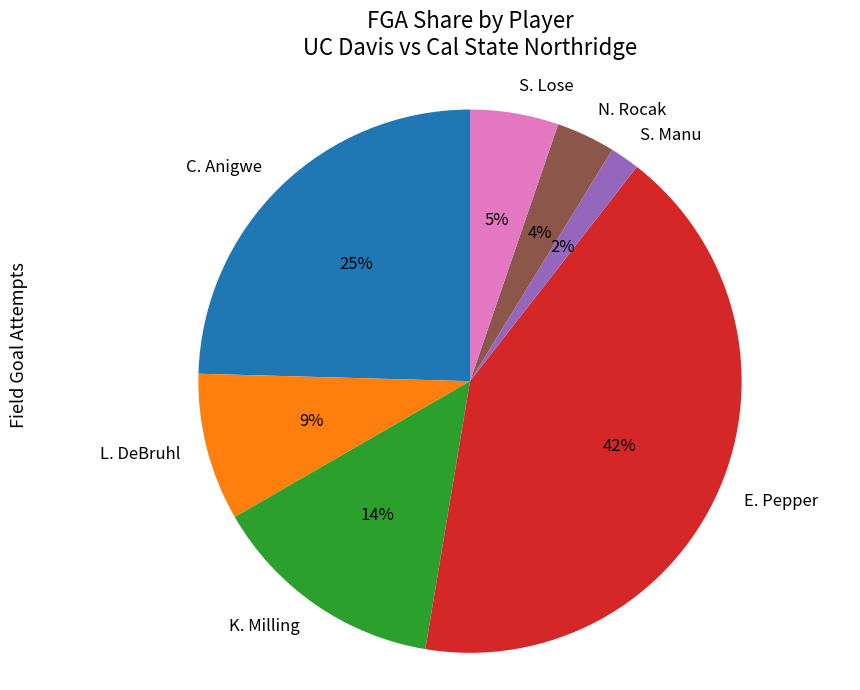

Count the number of slices in the pie.

7